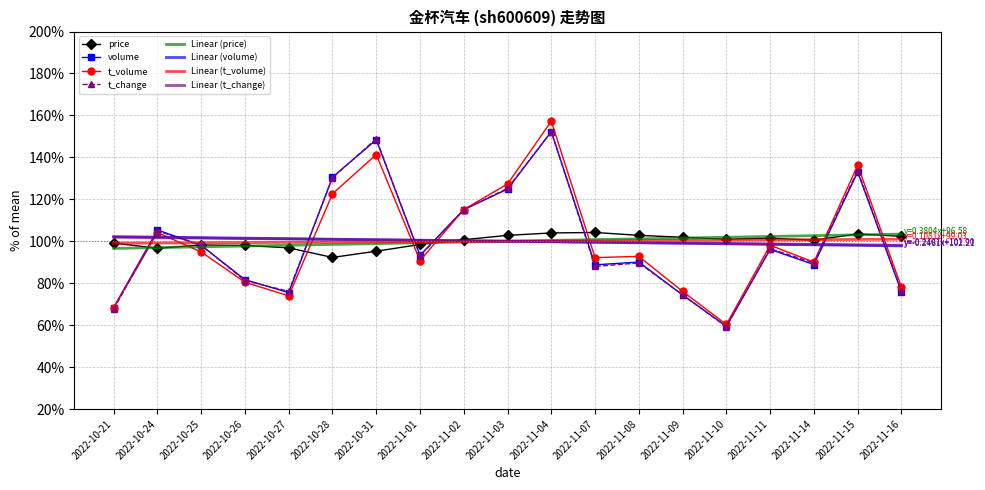

What is the total value across all series at 2022-11-08?

775.4